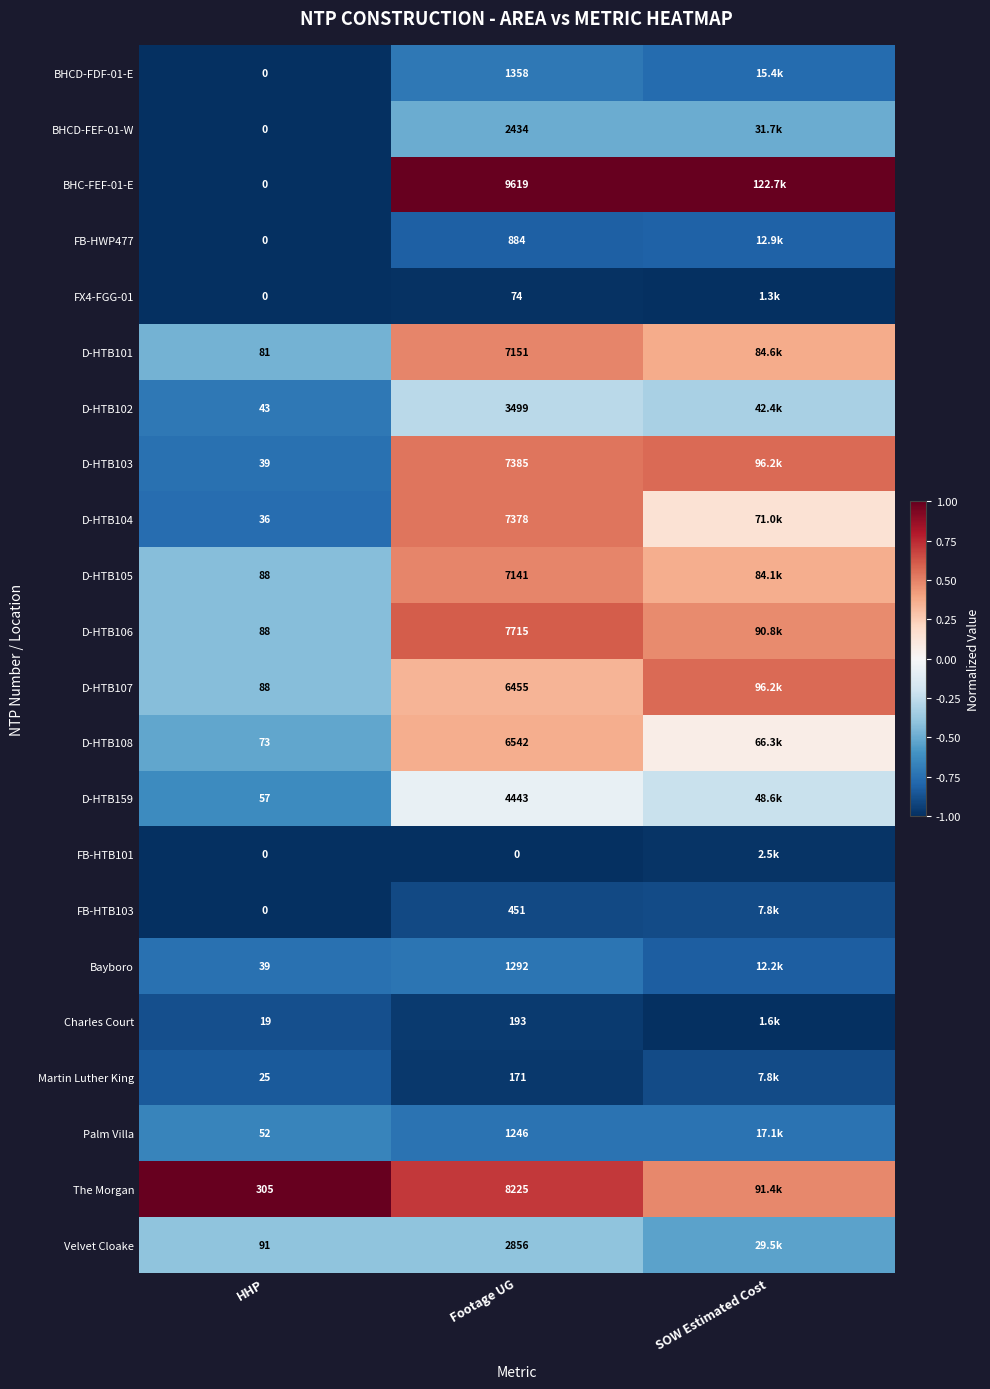

The value of D-HTB108 at HHP is -0.5. True or false?

True